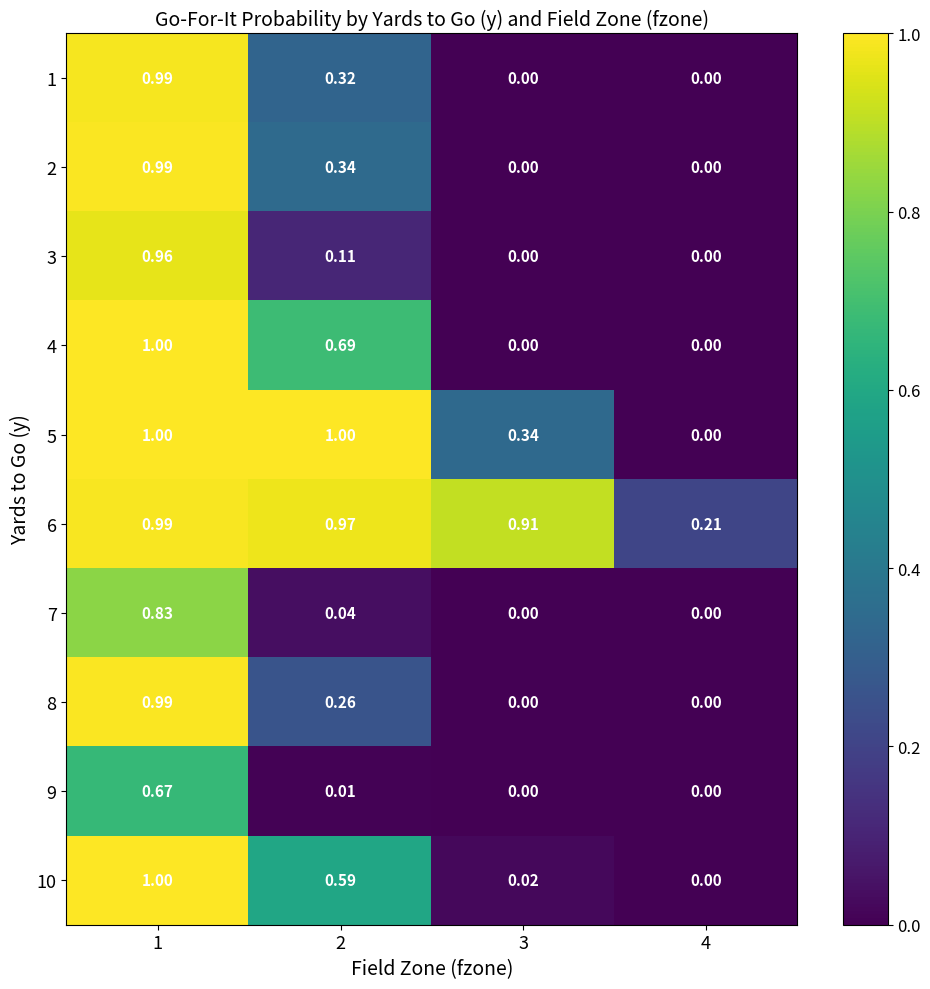

Is the value of 2 at 2 greater than the value of 3 at 3?

Yes